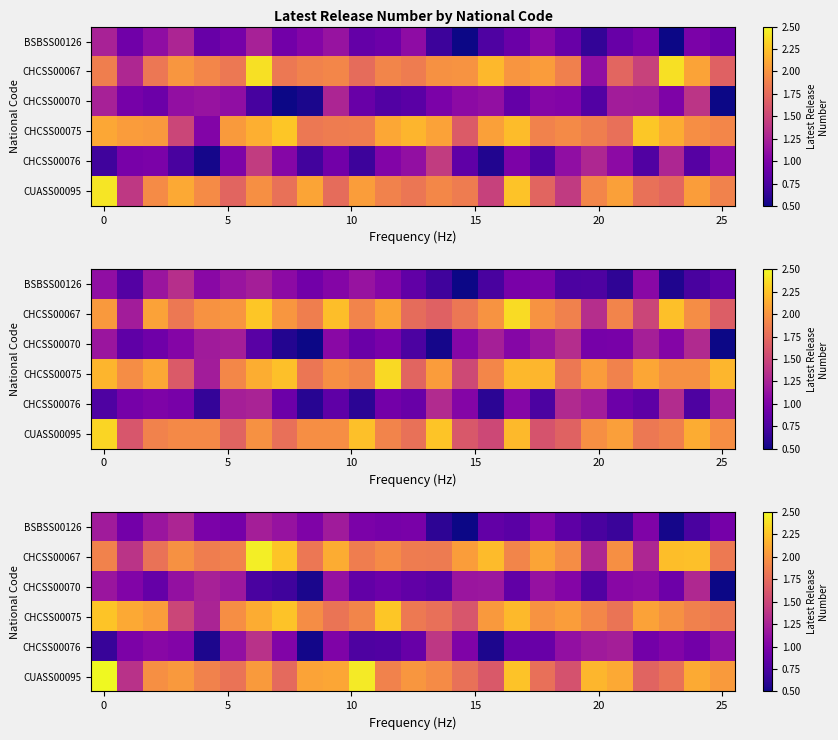

At which category is the sum across all series the highest?

6